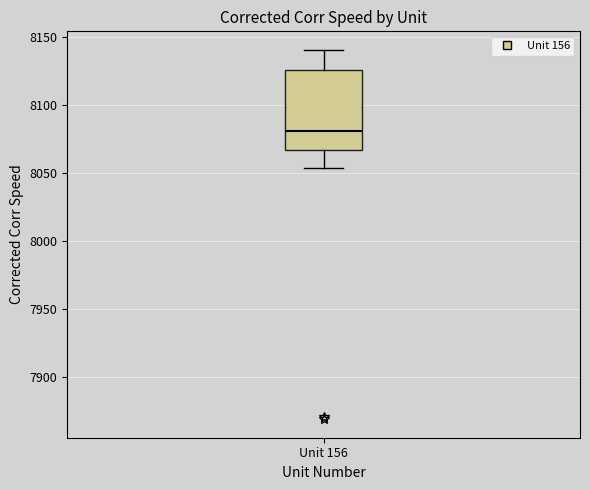

Where does the median line of the box for Unit 156 sit on the y-axis? The values are not printed on the chart, so give them approximately, as read against the axis.

8080